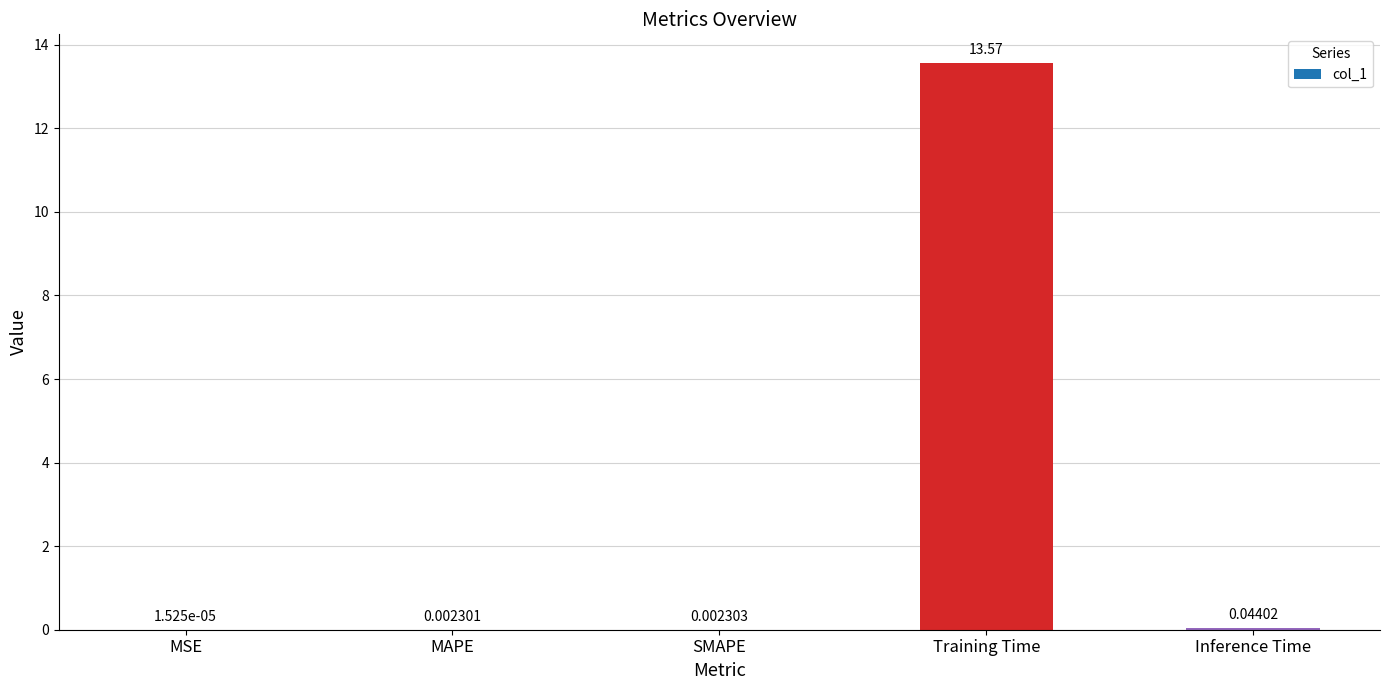

Where is the data nearest to the value 6?

Inference Time